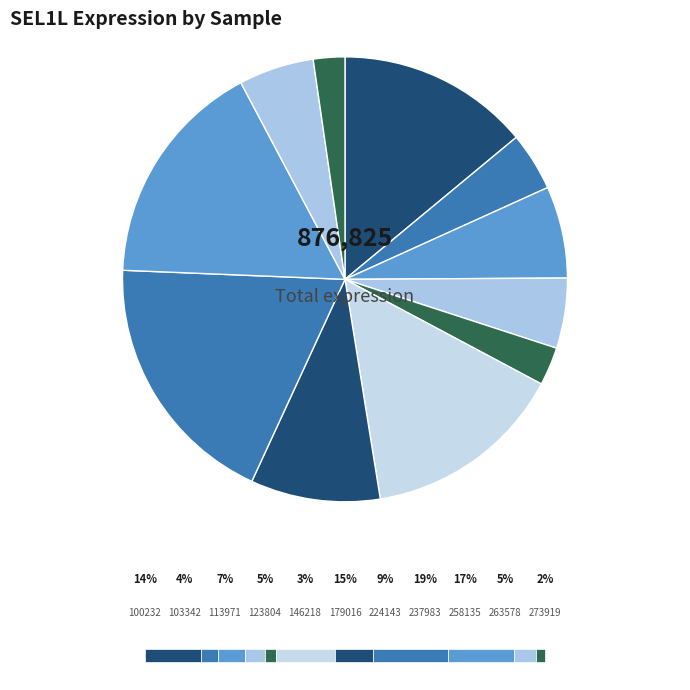

Is it true that 103342 is 1% of the pie?

False